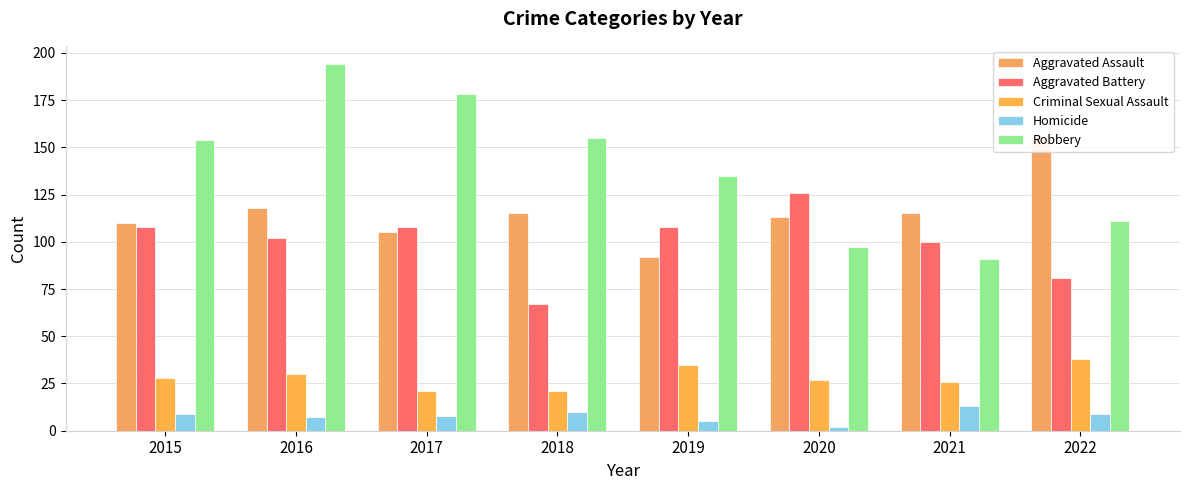

What is the spread (max minus min) of values at 2016?

187